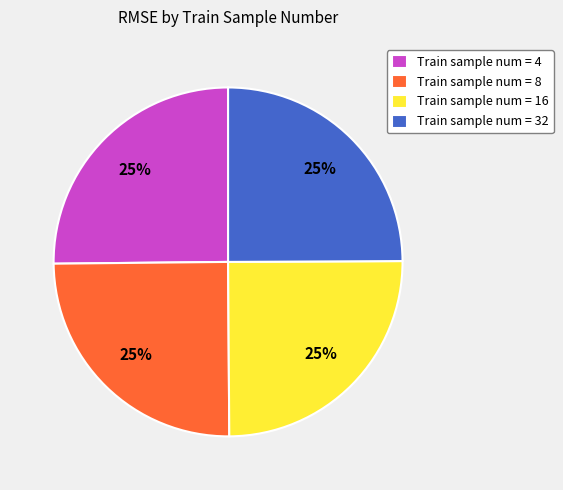

To the nearest percent, what portion does Train sample num = 32 represent?

25%